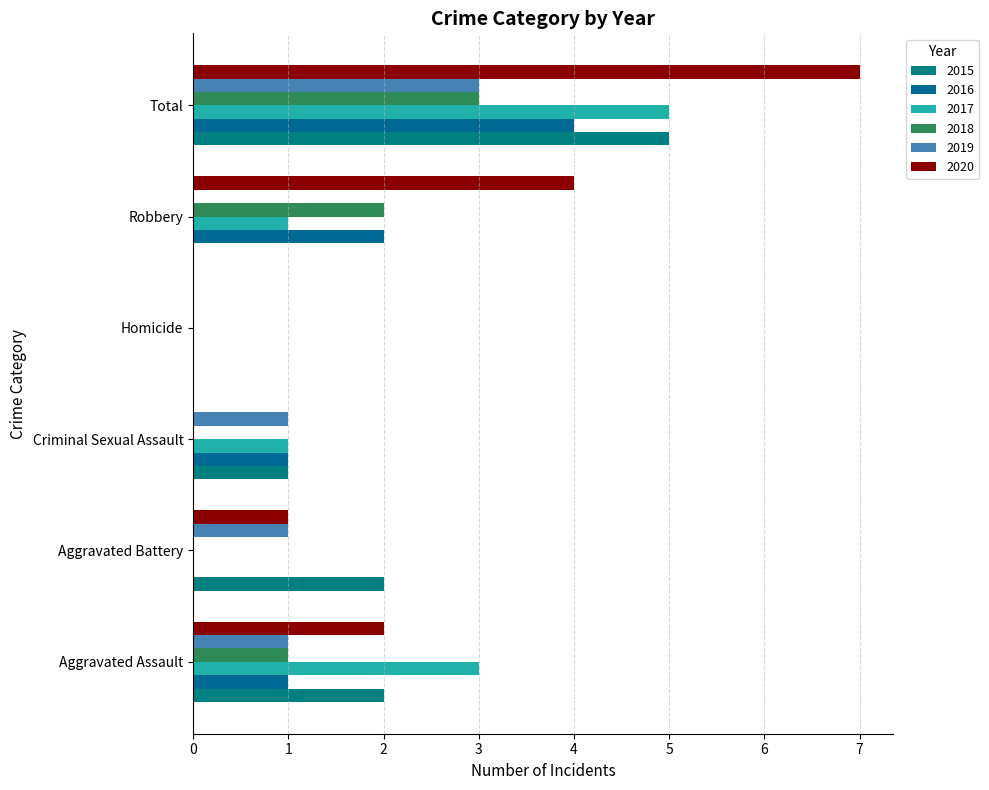

What is the label of the 1st bar from the left?

Aggravated Assault